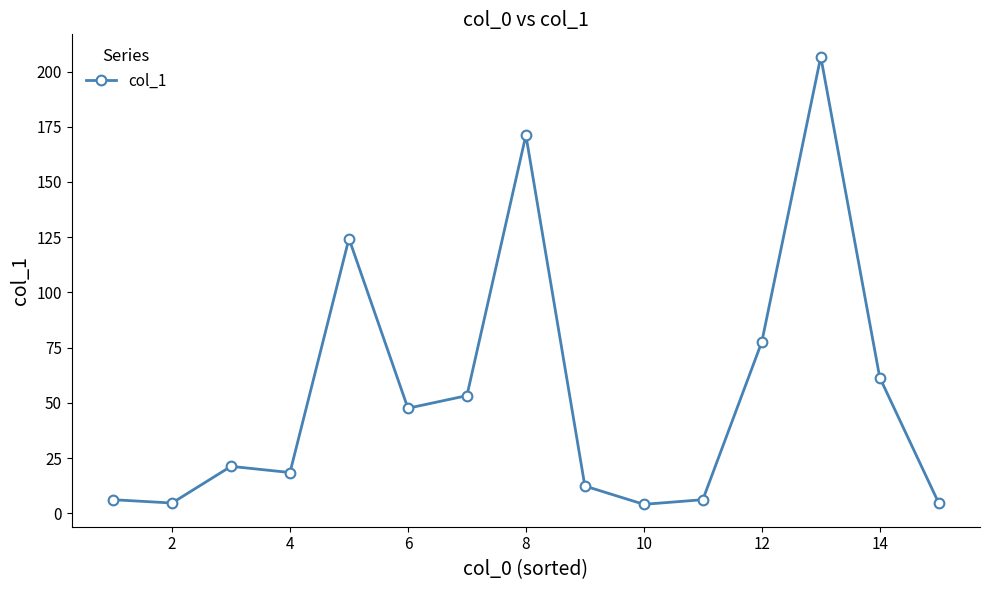

Does the chart have visible grid lines?

No